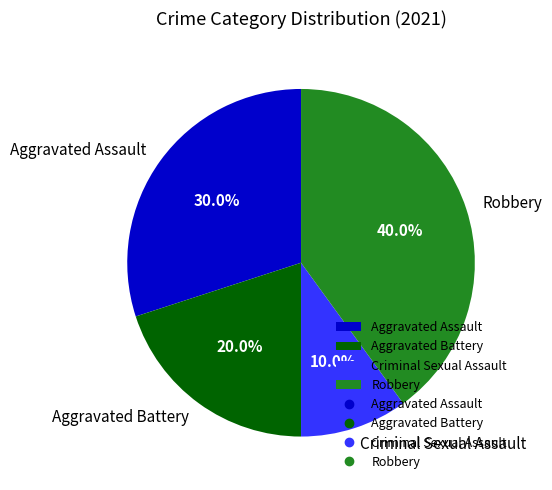

Combined, what portion of the pie is Criminal Sexual Assault and Aggravated Battery?

30.0%